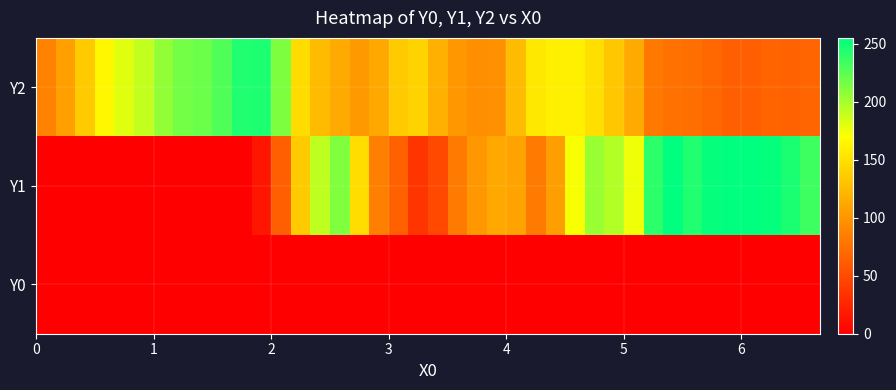

How many series are shown in this chart?

3